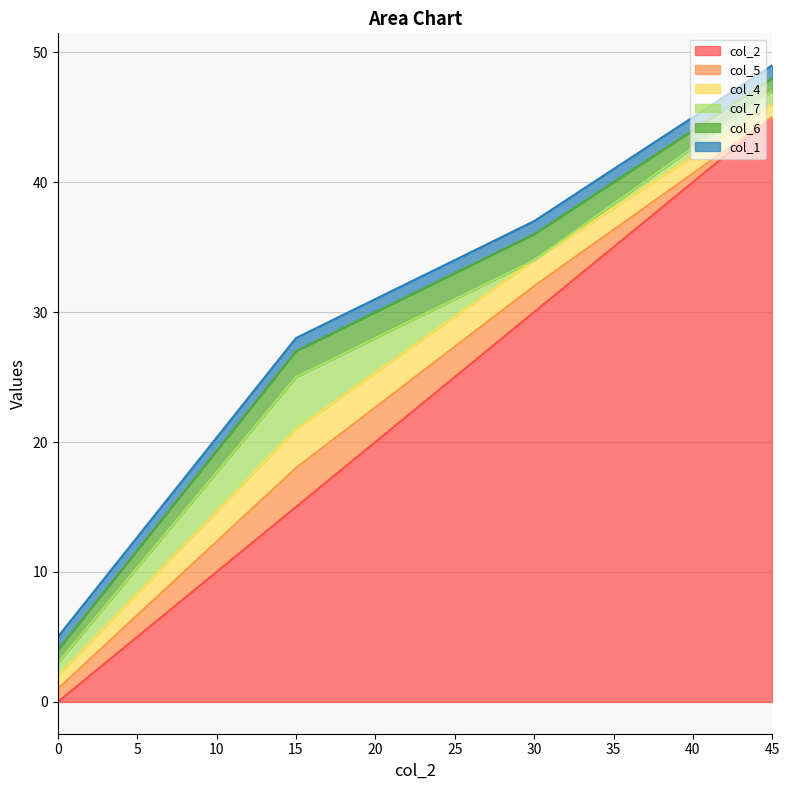

What is the sum of all col_2 values?

90